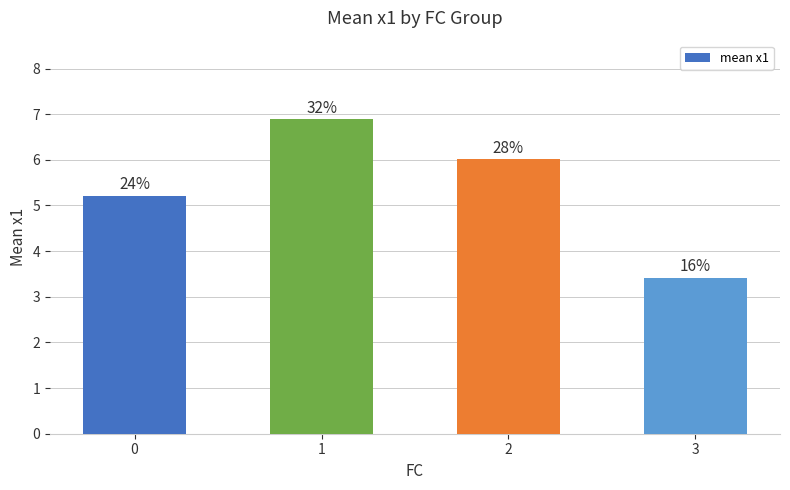

What is the change in value from 2 to 3?

-2.6